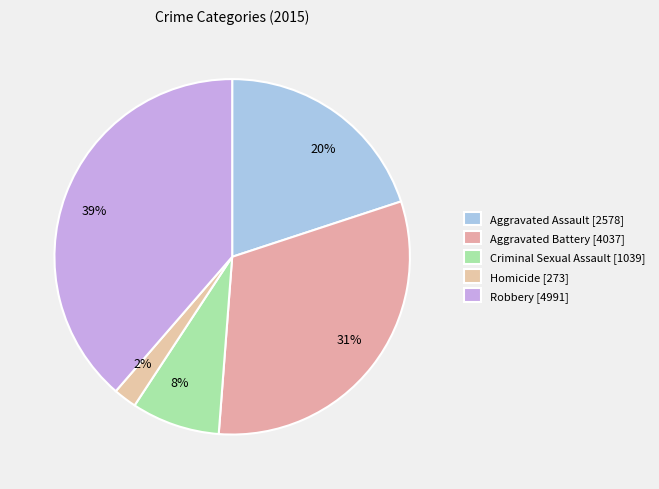

Rank the categories by value from highest to lowest.

Robbery, Aggravated Battery, Aggravated Assault, Criminal Sexual Assault, Homicide